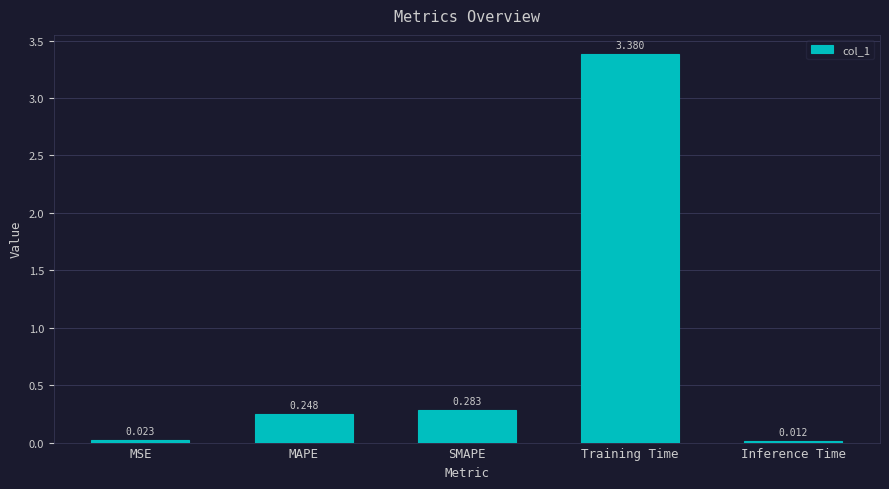

Which has a higher value, Inference Time or SMAPE?

SMAPE